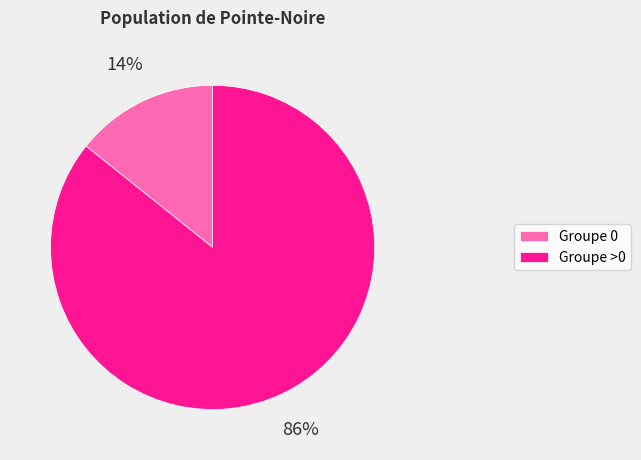

Rank the categories by value from highest to lowest.

Groupe >0, Groupe 0